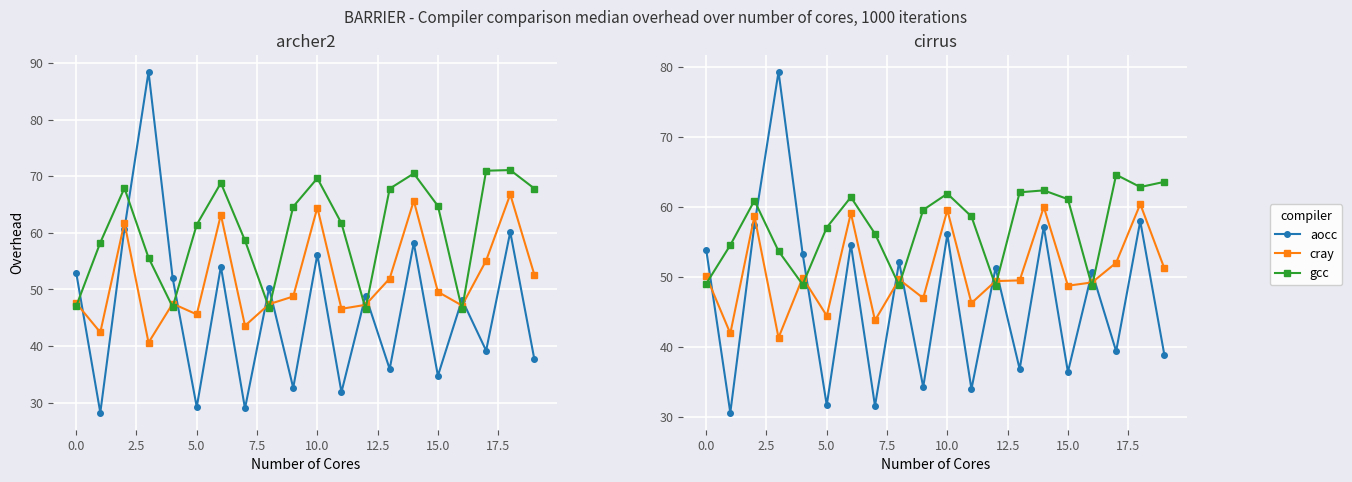

Reading left to right, what are all the values shown in this chart?

aocc: 53.9	30.6	57.4	79.3	53.3	31.6	54.6	31.5	52.1	34.2	56.1	33.9	51.3	36.8	57.2	36.4	50.7	39.4	58.0	38.8
cray: 50.1	41.9	58.7	41.3	49.9	44.4	59.1	43.8	49.6	47.0	59.5	46.2	49.4	49.5	60.0	48.7	49.2	52.0	60.4	51.2
gcc: 49.0	54.5	60.9	53.7	48.9	57.1	61.4	56.2	48.8	59.6	61.9	58.6	48.7	62.1	62.4	61.1	48.6	64.6	62.8	63.6